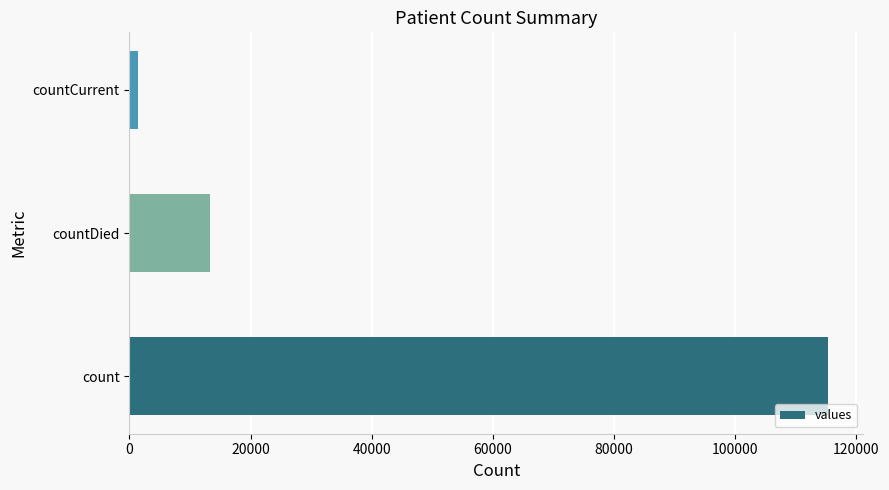

How many bars are there in total?

3